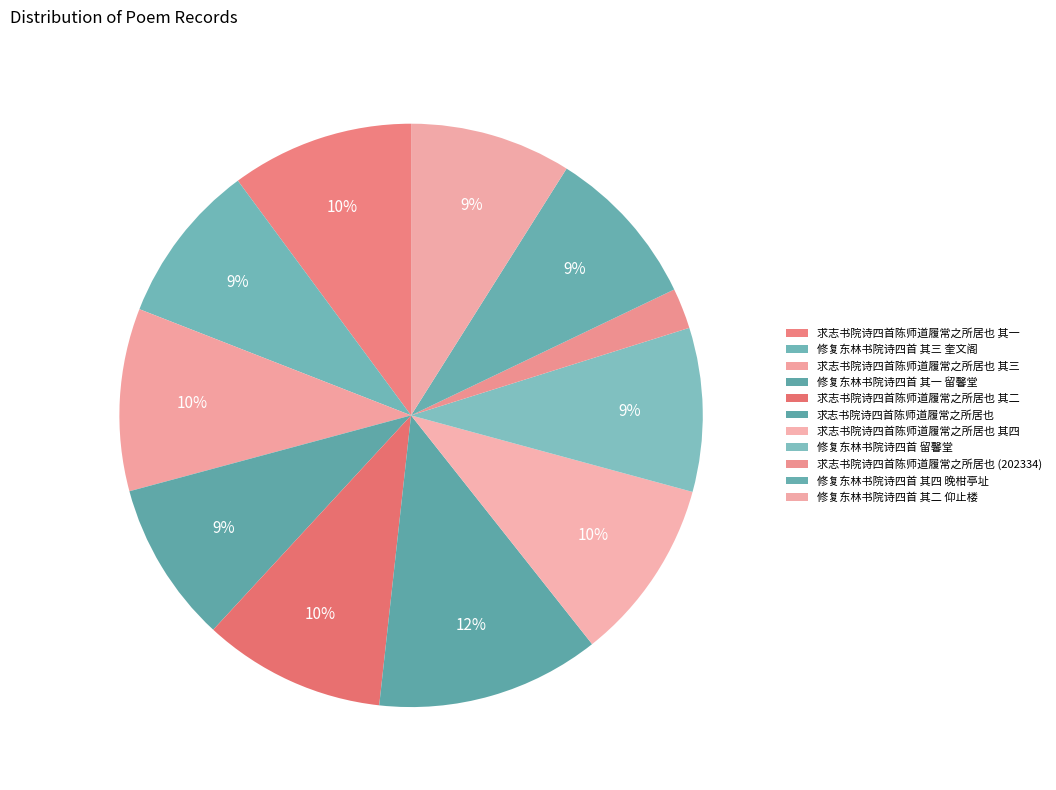

The 求志书院诗四首陈师道履常之所居也 其二 slice represents 10% of the pie. True or false?

True